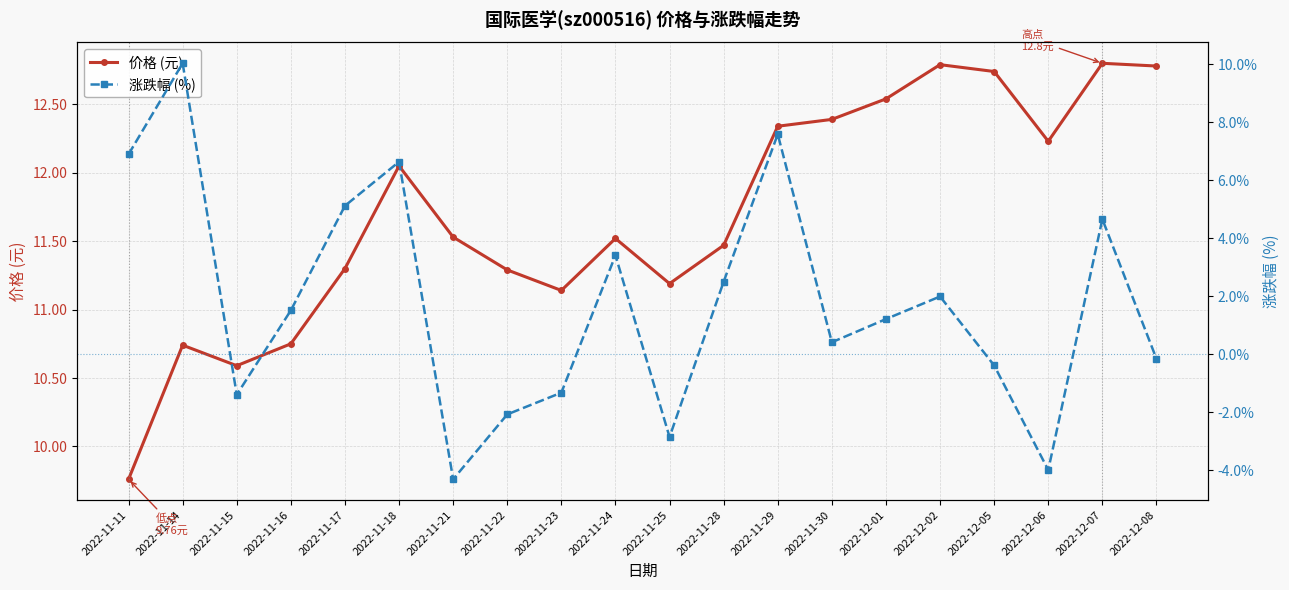

What is the total value across all series at 2022-12-02?

14.8